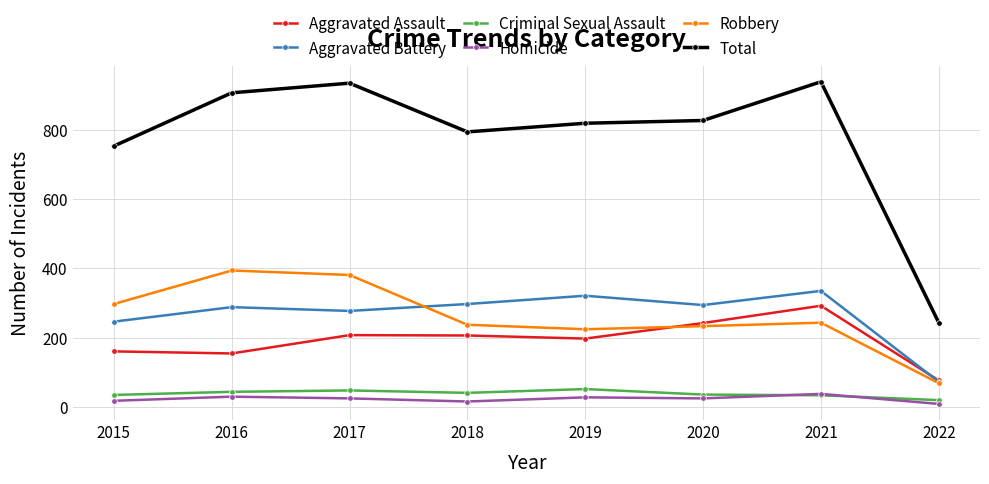

Is it true that Homicide equals 24 at 2017?

True